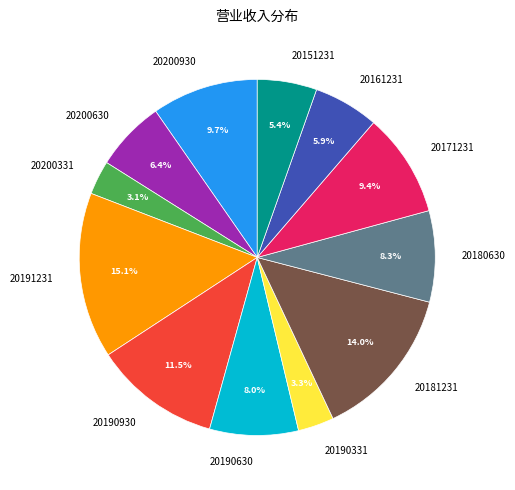

Does any single category account for the majority?

No